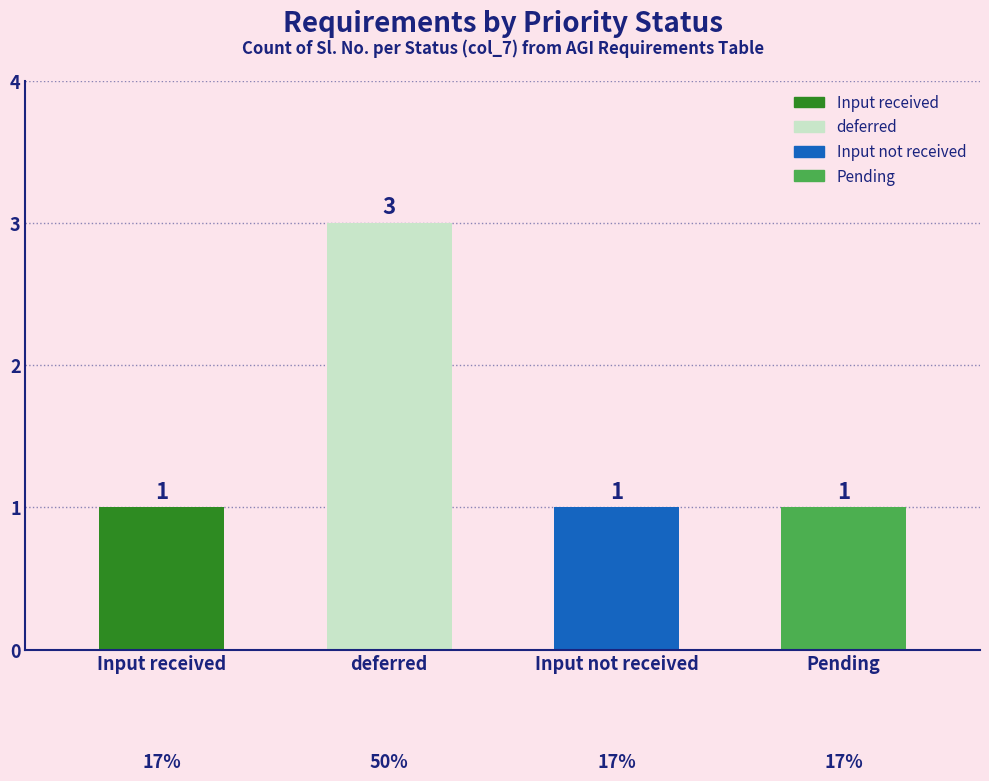

How many bars are there in total?

4